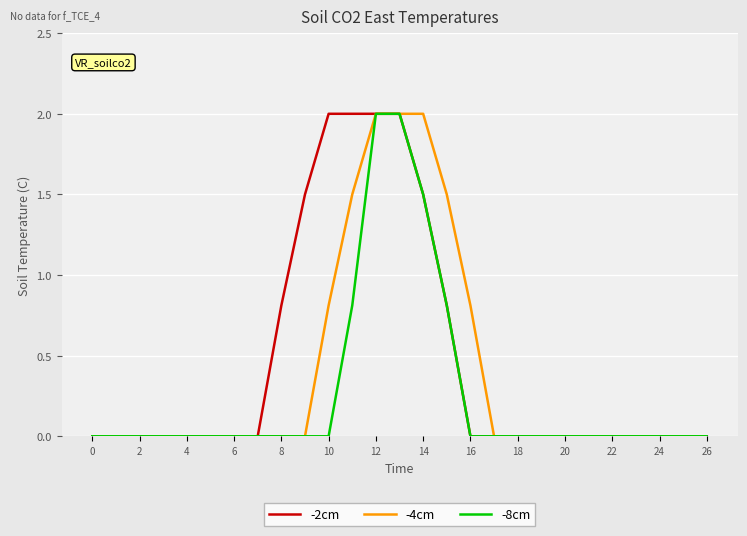

Is this an area chart (filled region under the line)?

No